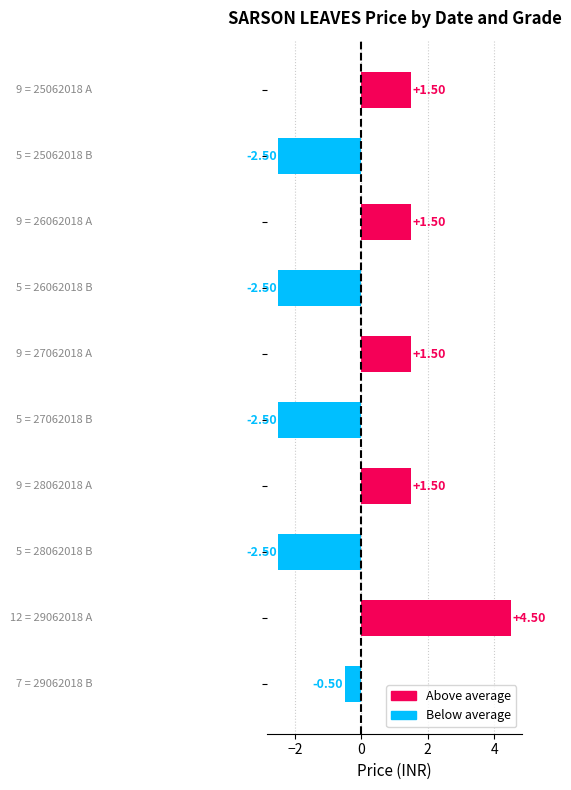

What is the minimum value shown in the chart?

-2.5